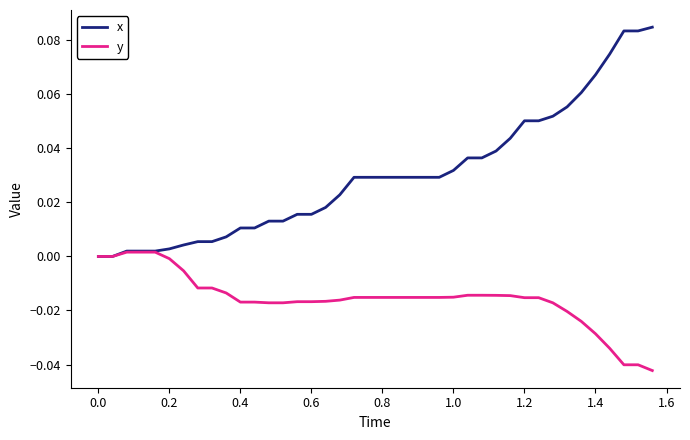

Rank the series by their maximum value, from highest to lowest.

x, y